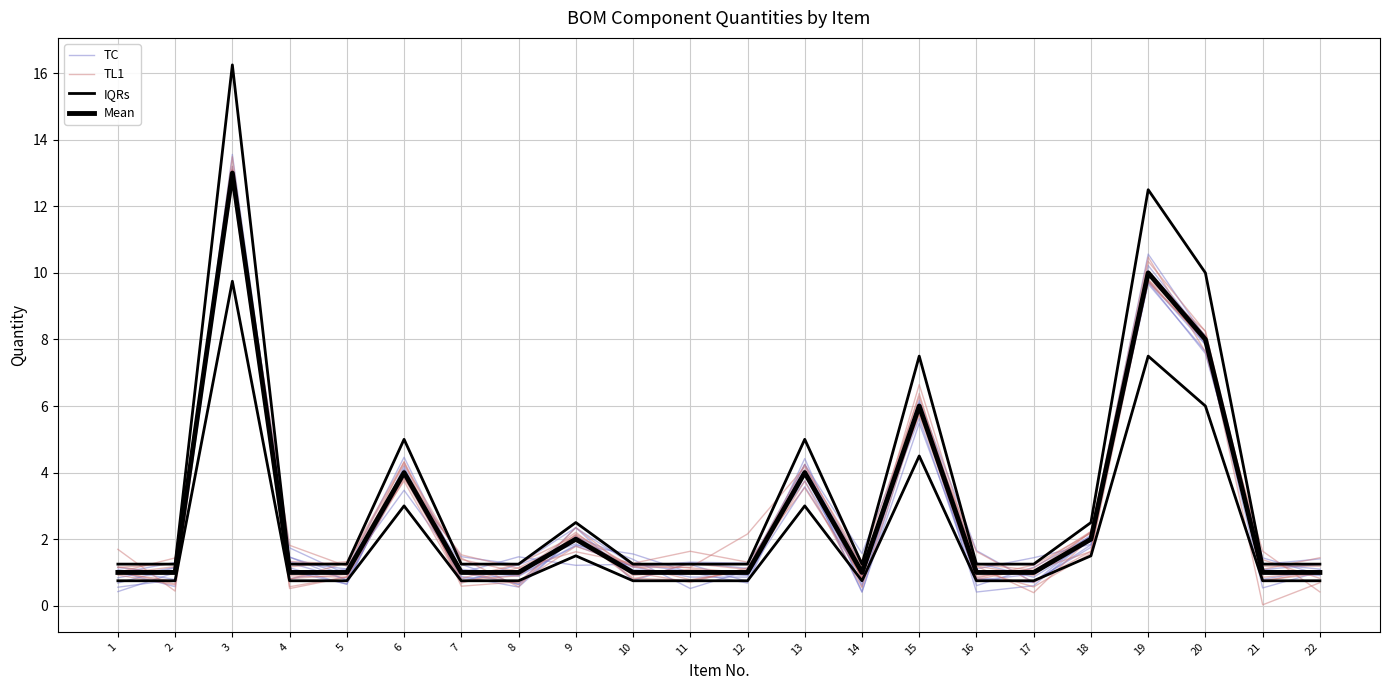

At which category does TC reach its first local valley?

2